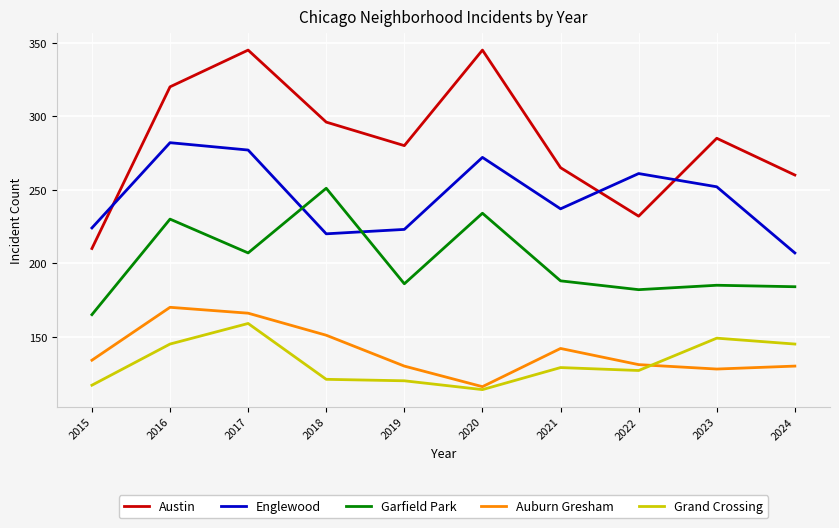

Where does the Garfield Park series first go above 188?

2016